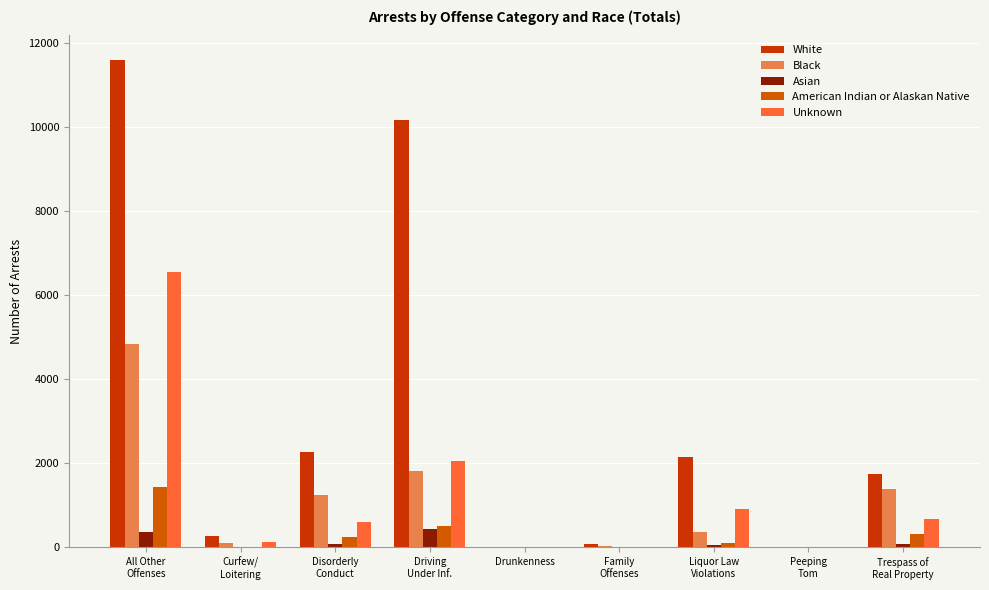

What are all the series names shown in the legend?

White, Black, Asian, American Indian or Alaskan Native, Unknown